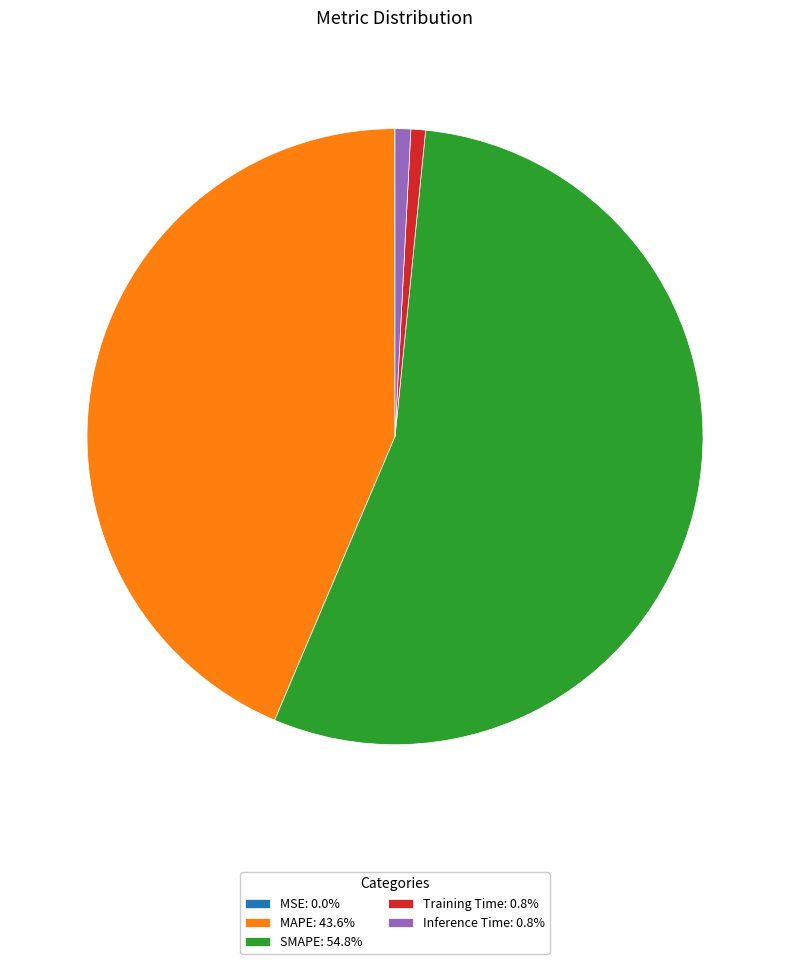

Does SMAPE: 54.8% represent more than half of the total?

Yes